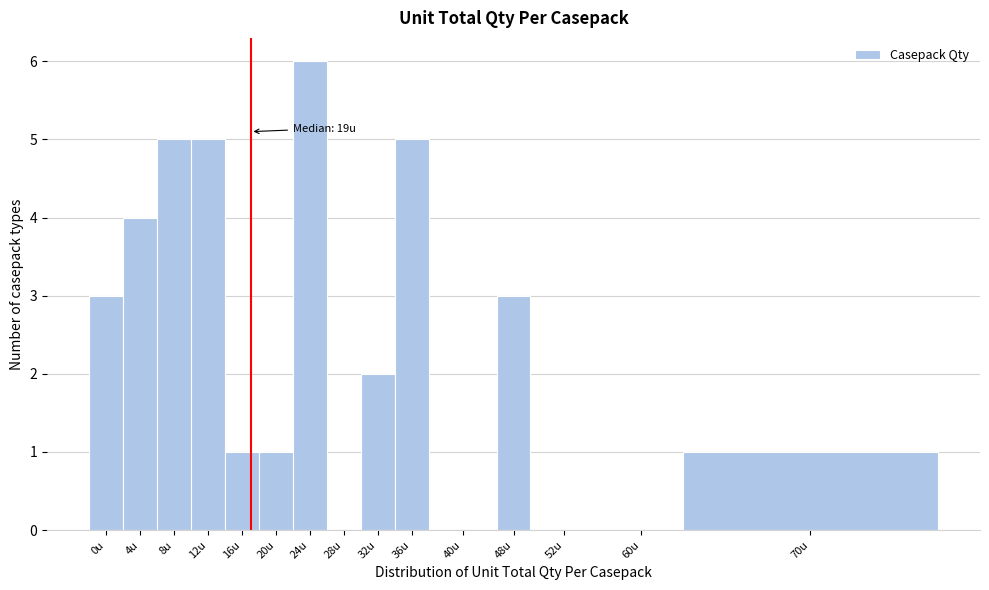

Reading left to right, what are all the values shown in this chart?

0u=3	4u=4	8u=5	12u=5	16u=1	20u=1	24u=6	28u=0	32u=2	36u=5	40u=0	48u=3	52u=0	60u=0	70u=1